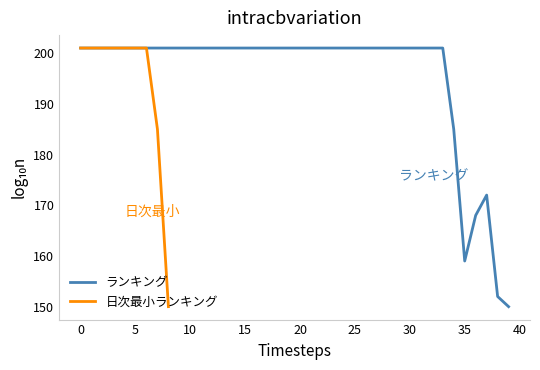

How many data points does each series have?

40